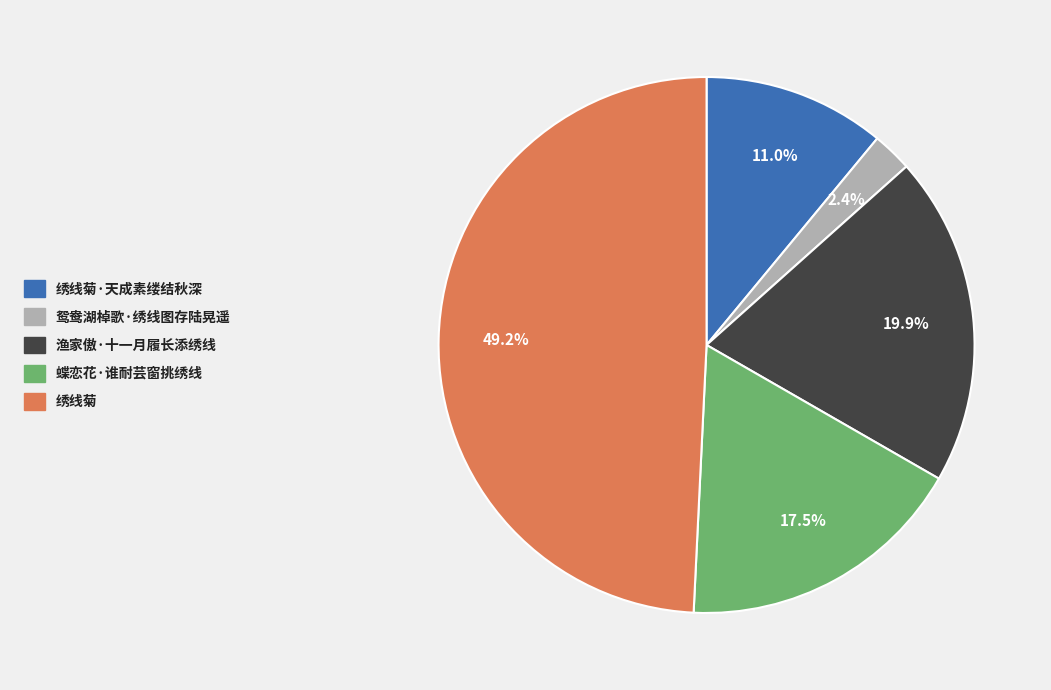

Is there a majority slice in this chart?

No